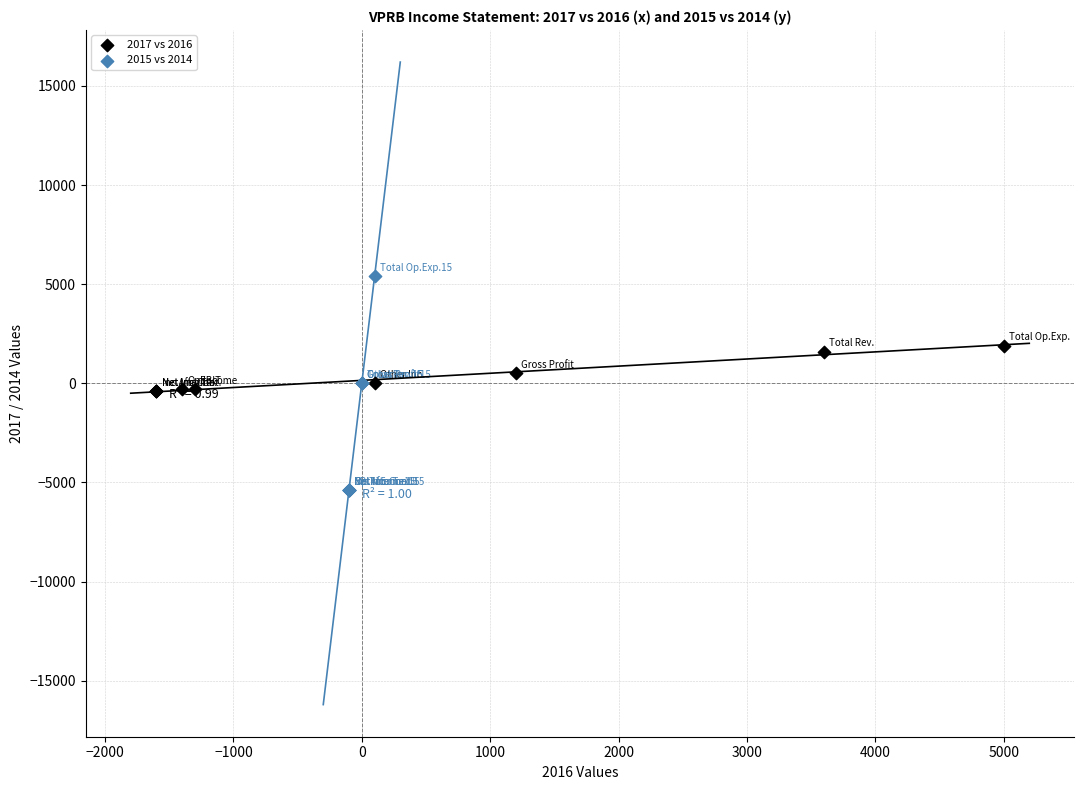

What are all the series names shown in the legend?

2017 vs 2016, 2015 vs 2014